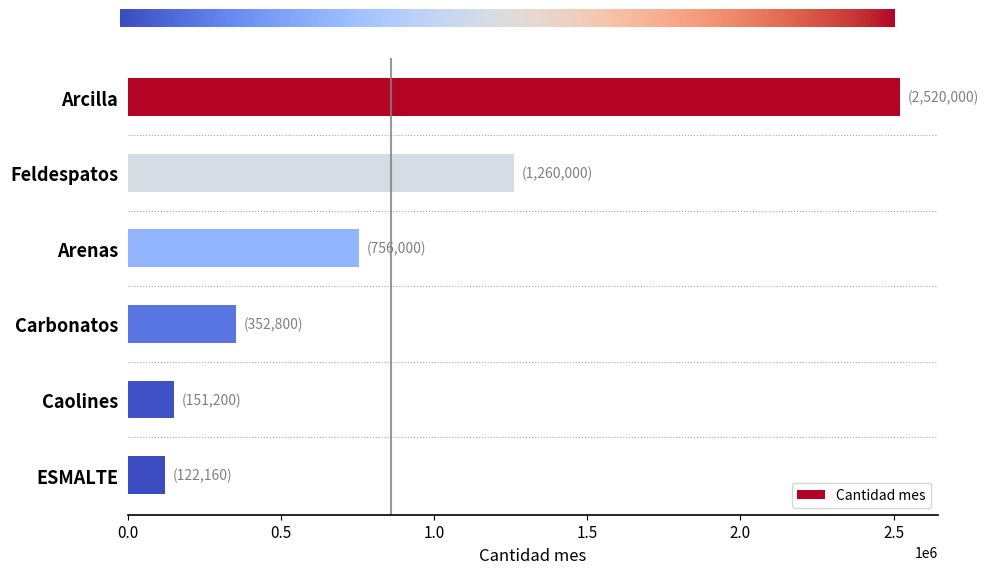

The value at Caolines is 151200.0. True or false?

True